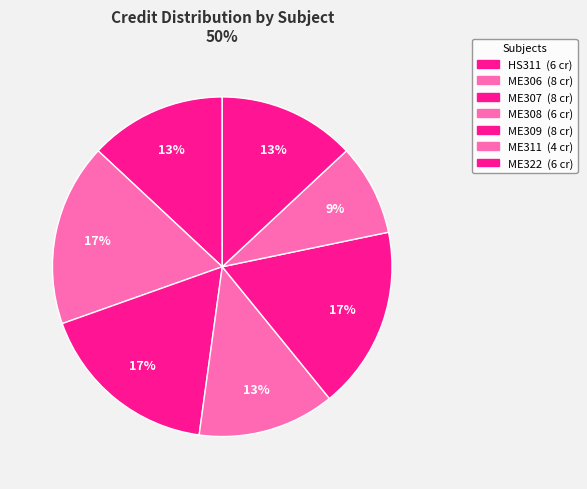

Count the number of slices in the pie.

7